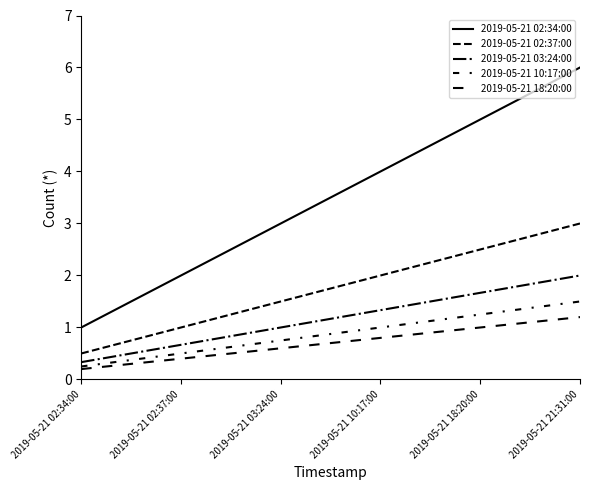

Is this an area chart (filled region under the line)?

No